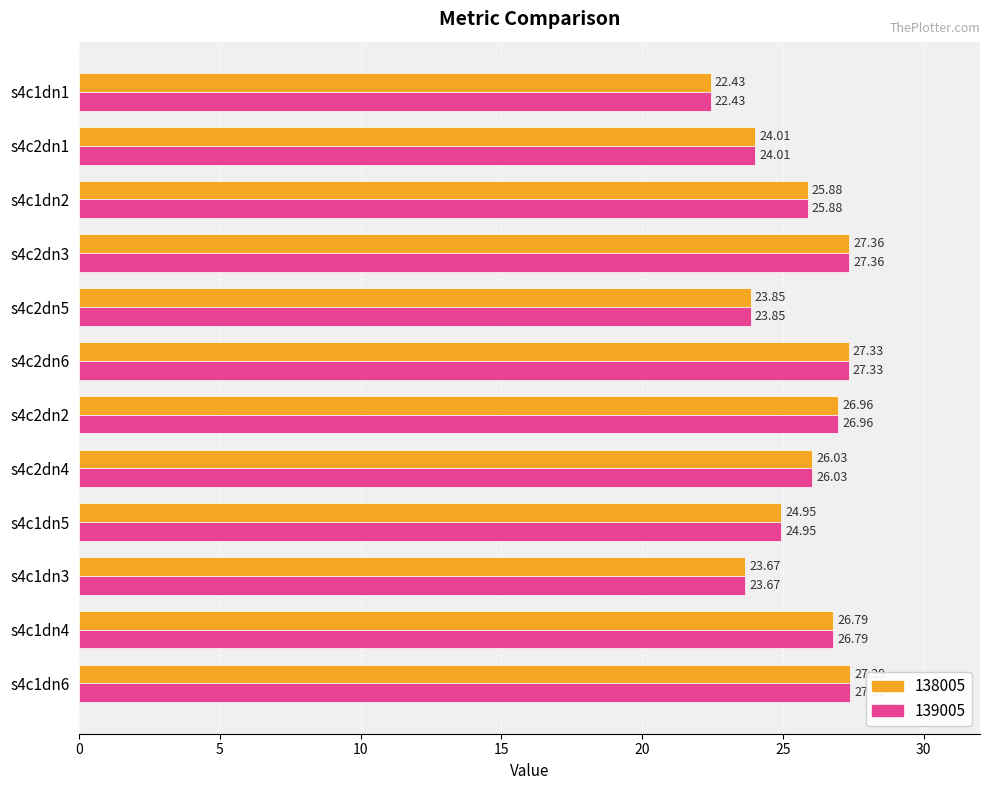

Is the value of 138005 at s4c1dn4 greater than the value of 139005 at s4c1dn1?

Yes